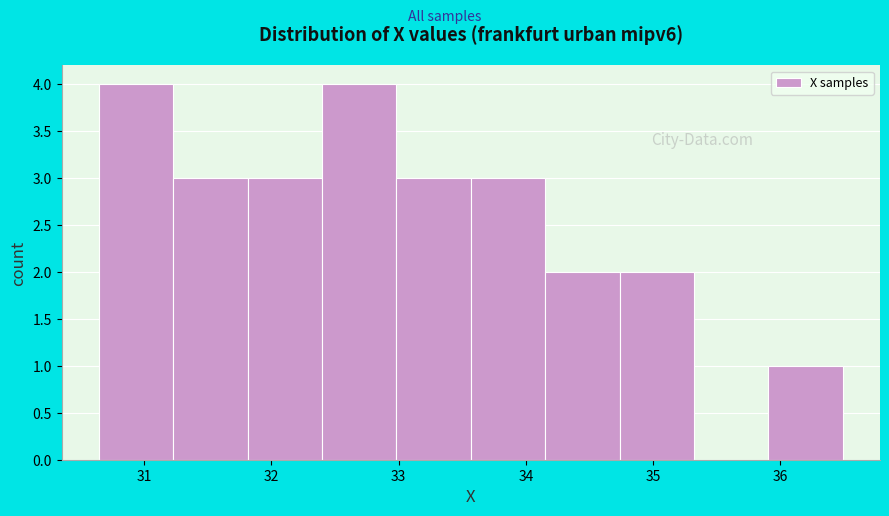

Reading left to right, transcribe this chart: for each bar, give the range it covers on the x-axis and its height. Neither the bar edges nor the heights are printed on the chart, so give them approximately, as read against the axes.

30.6 to 31.2: 4
31.2 to 31.8: 3
31.8 to 32.4: 3
32.4 to 33.0: 4
33.0 to 33.6: 3
33.6 to 34.2: 3
34.2 to 34.7: 2
34.7 to 35.3: 2
35.3 to 35.9: 0
35.9 to 36.5: 1